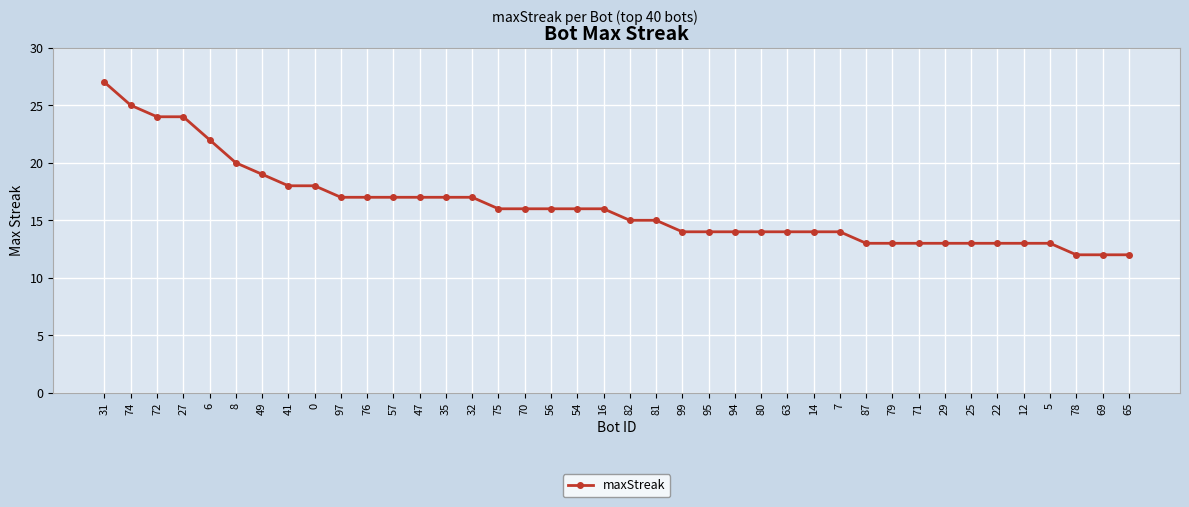

Is it true that the value at 22 is 23?

False